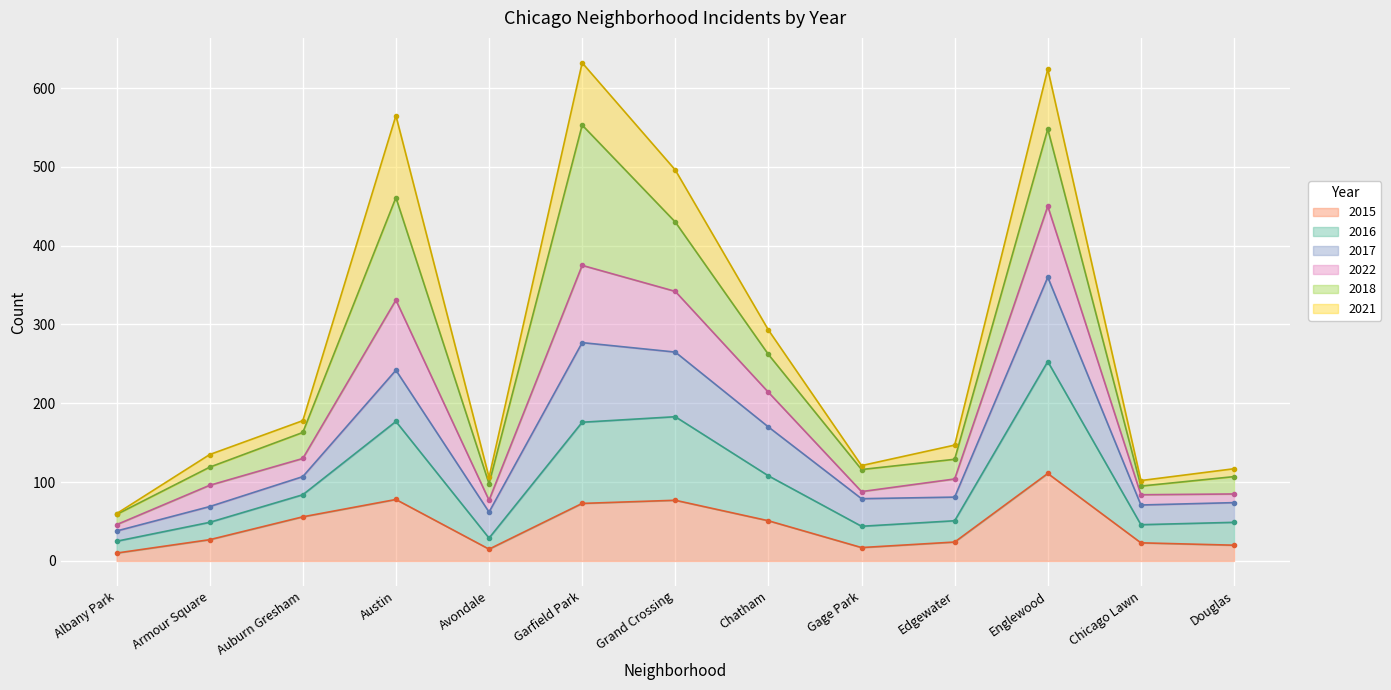

The value of 2015 at Edgewater is 17. True or false?

False